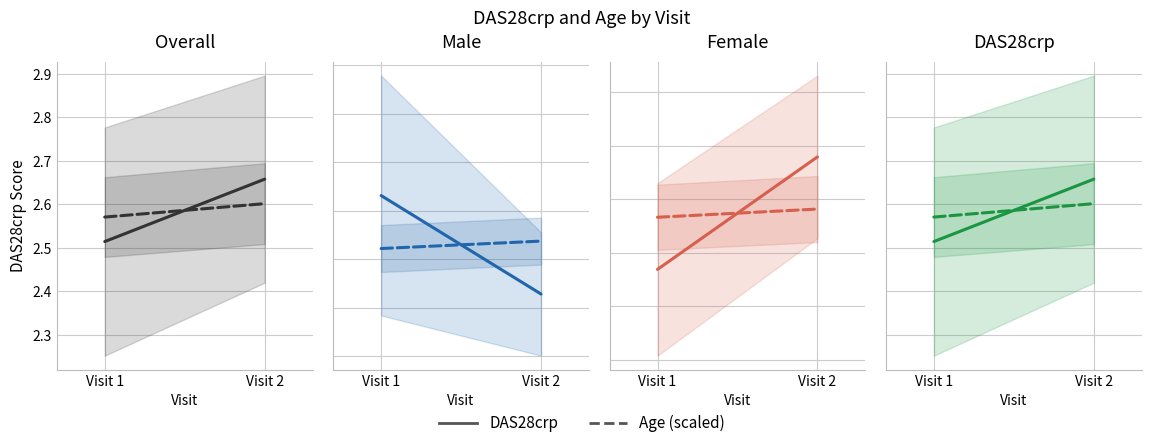

Reading right to left, what are all the values shown in this chart?

DAS28crp: Visit 2=2.7	Visit 1=2.5
Age (scaled): Visit 2=2.6	Visit 1=2.6